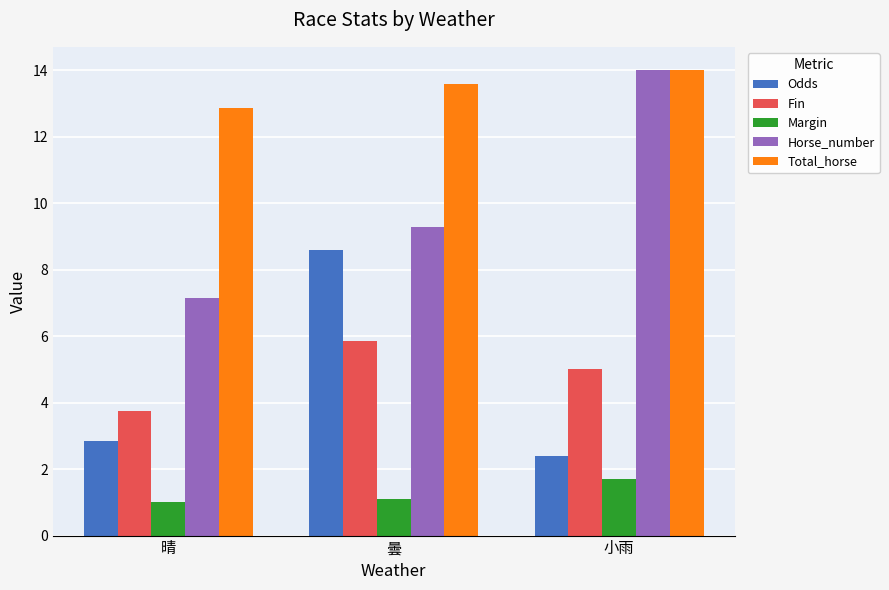

At 晴, list the series in order from largest to smallest.

Total_horse, Horse_number, Fin, Odds, Margin